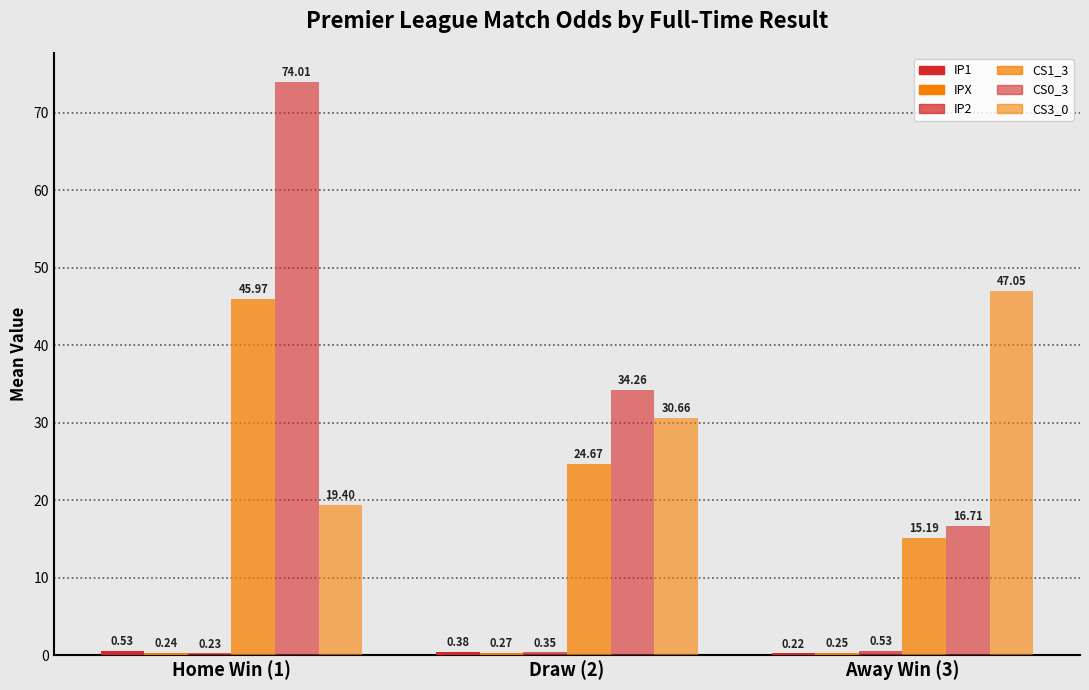

The value of IP1 at Home Win (1) is 0.5. True or false?

True